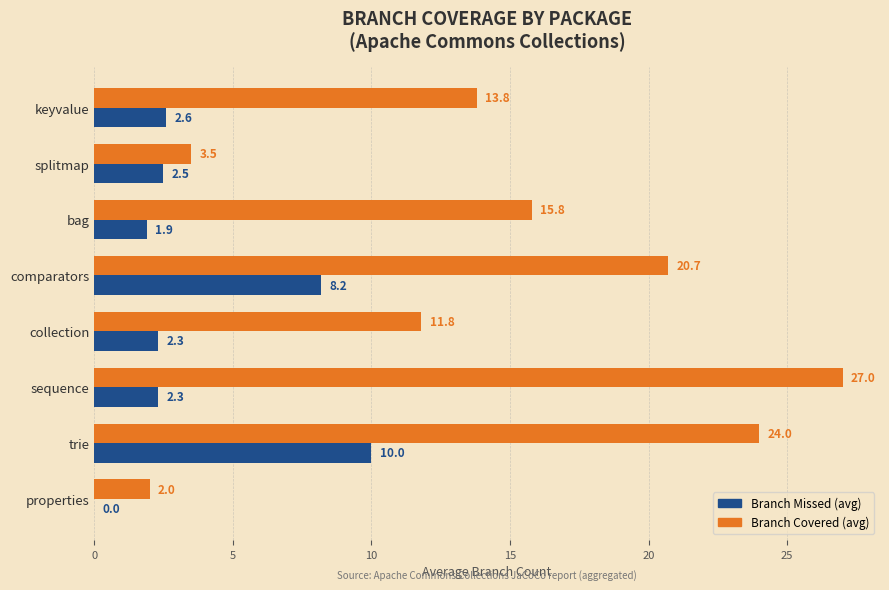

Which series has the largest total across all categories?

Branch Covered (avg)